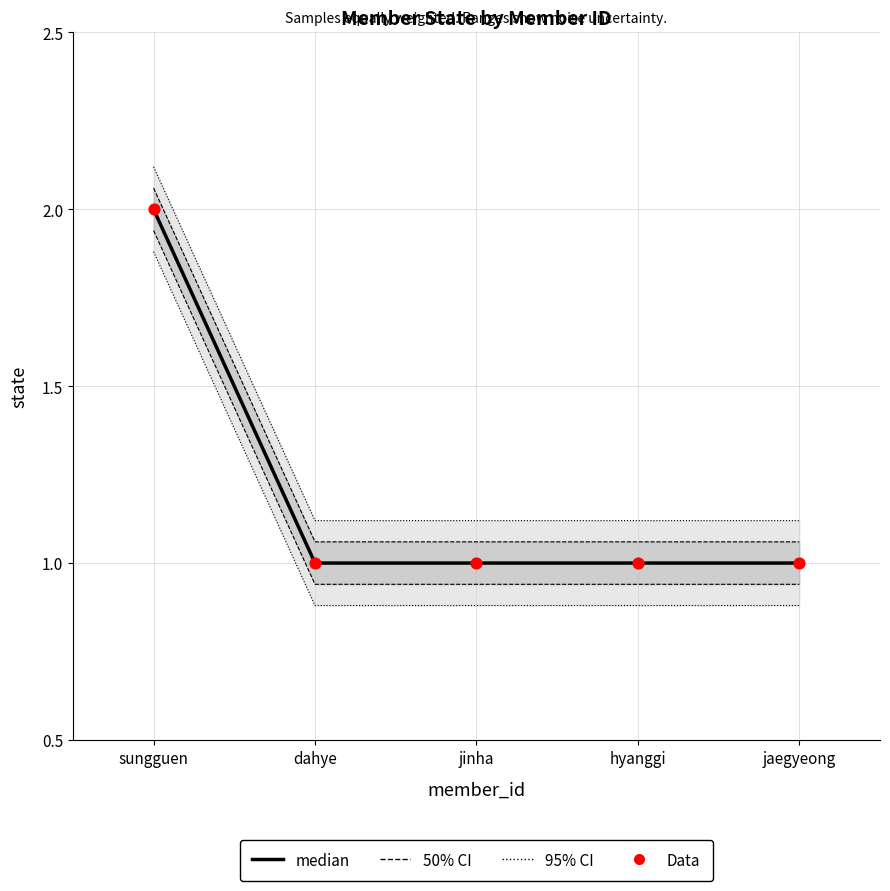

What is the total value across all series at jinha?

2